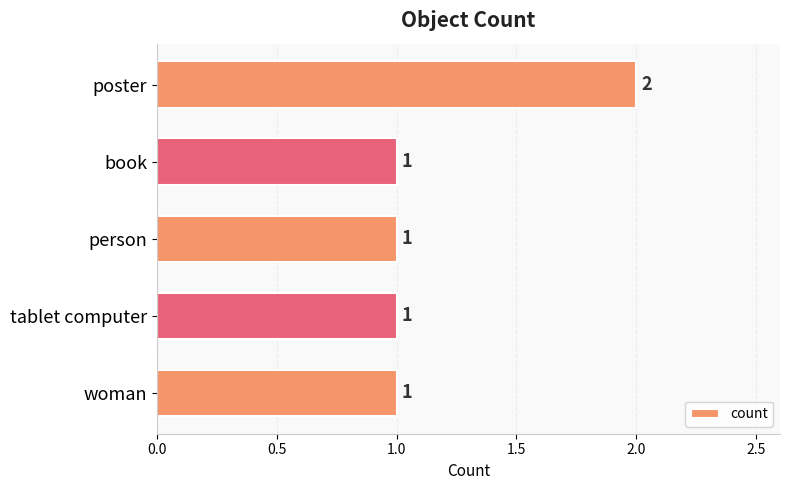

Count the number of values greater than 1.

1